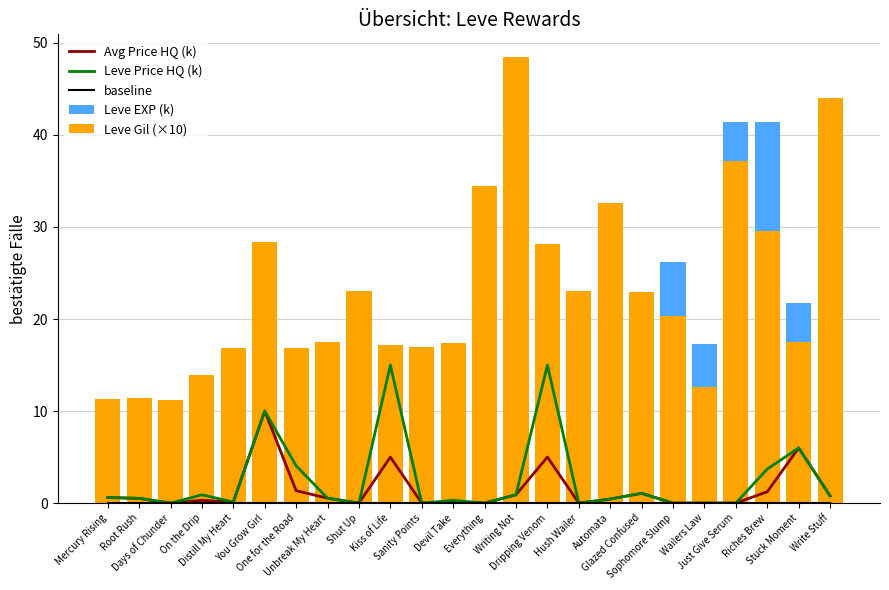

Rank the categories by Avg Price HQ (k) value from highest to lowest.

You Grow Girl, Stuck Moment, Kiss of Life, Dripping Venom, One for the Road, Riches Brew, Glazed Confused, Writing Not, Write Stuff, Mercury Rising, Unbreak My Heart, Root Rush, Automata, On the Drip, Distill My Heart, Devil Take, Days of Chunder, Shut Up, Sanity Points, Everything, Hush Wailer, Sophomore Slump, Wailers Law, Just Give Serum